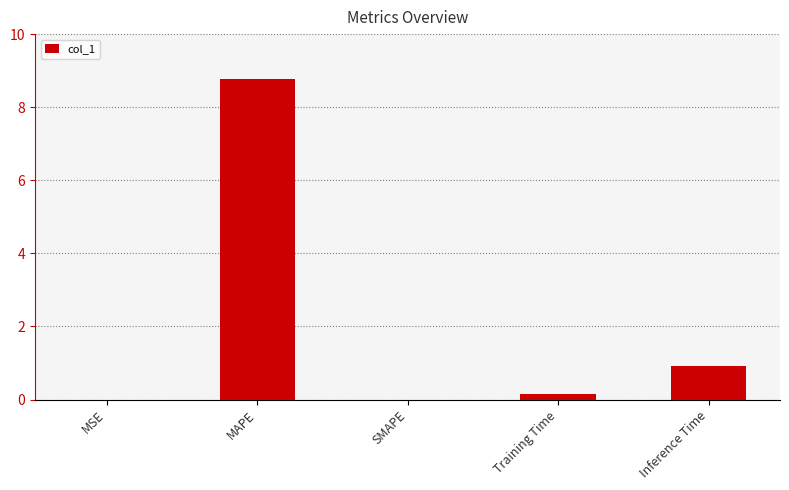

At which label is the value closest to 4?

Inference Time